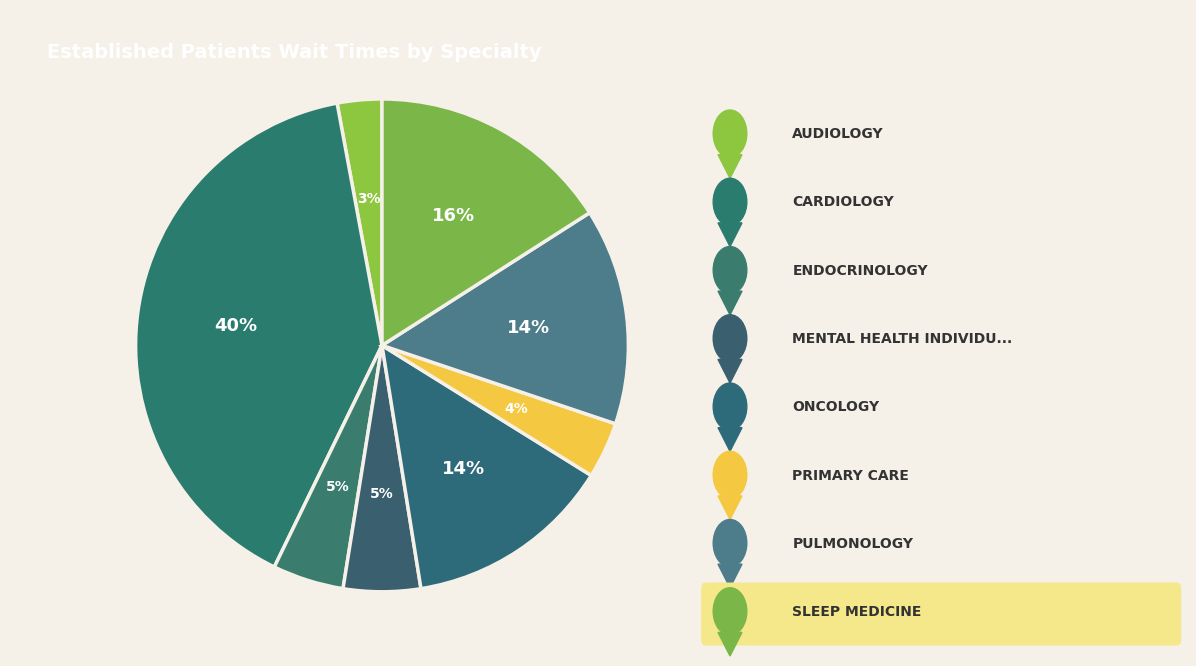

Rank the categories by value from highest to lowest.

CARDIOLOGY, SLEEP MEDICINE, PULMONOLOGY, ONCOLOGY, MENTAL HEALTH INDIVIDUAL, ENDOCRINOLOGY, PRIMARY CARE, AUDIOLOGY